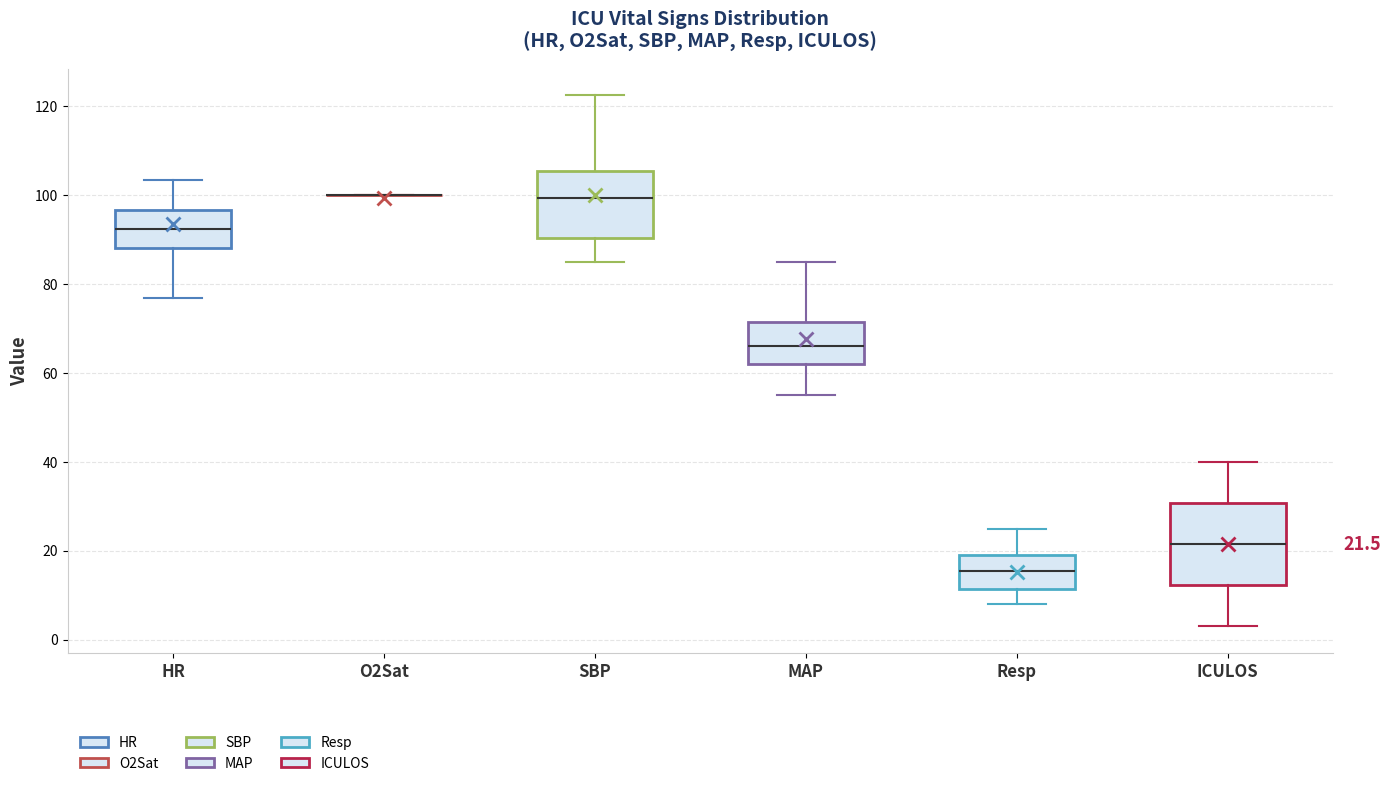

Which box is the tallest, from its lower edge to its upper edge?

ICULOS